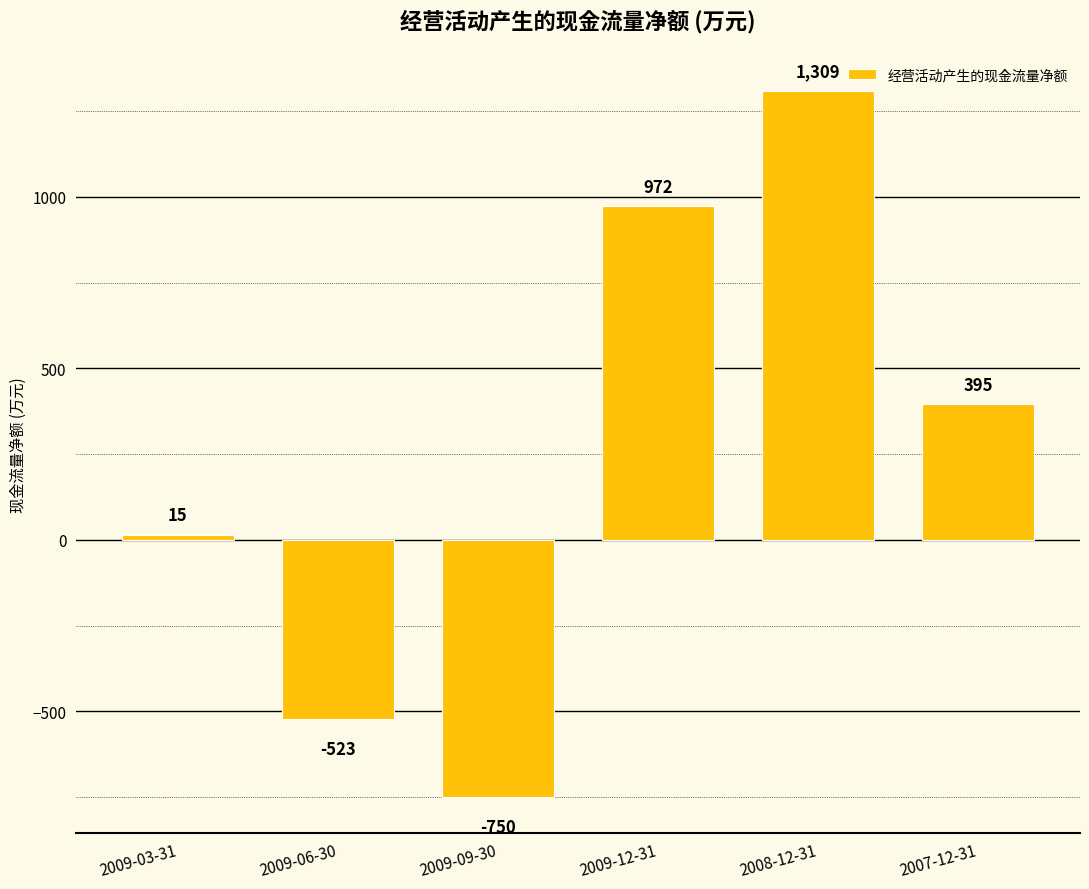

List the labels in order of value, smallest first.

2009-09-30, 2009-06-30, 2009-03-31, 2007-12-31, 2009-12-31, 2008-12-31